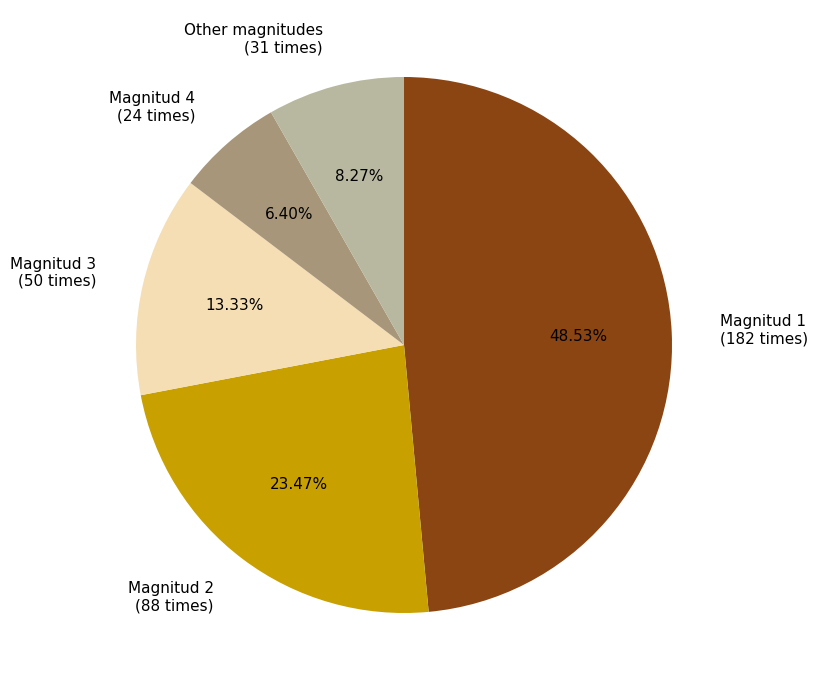

Rank the categories by value from highest to lowest.

Magnitud 1 (182 times), Magnitud 2 (88 times), Magnitud 3 (50 times), Other magnitudes (31 times), Magnitud 4 (24 times)